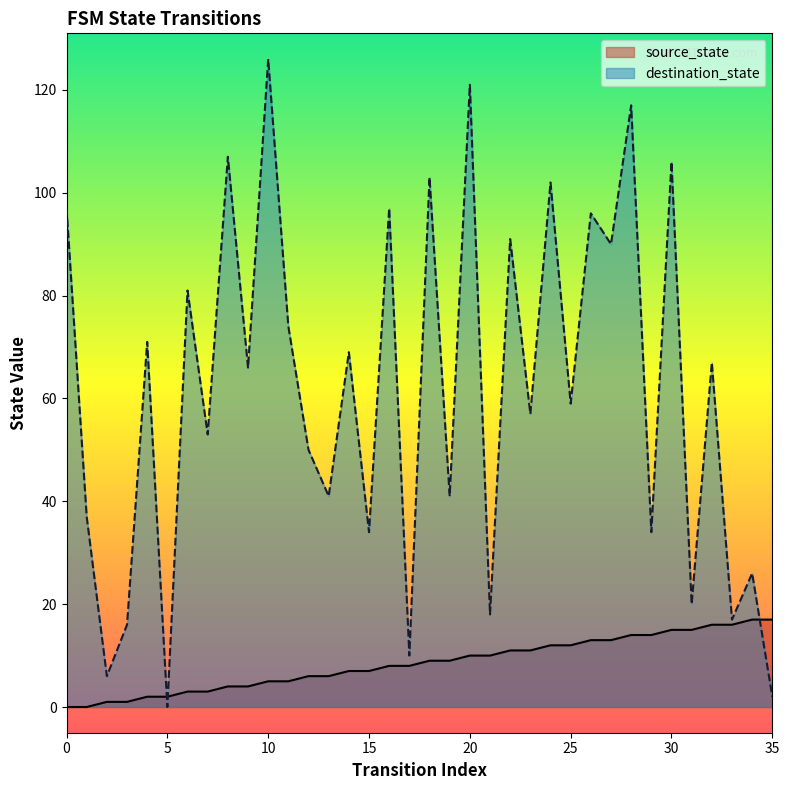

Is the value of destination_state at 9 greater than the value of source_state at 14?

Yes